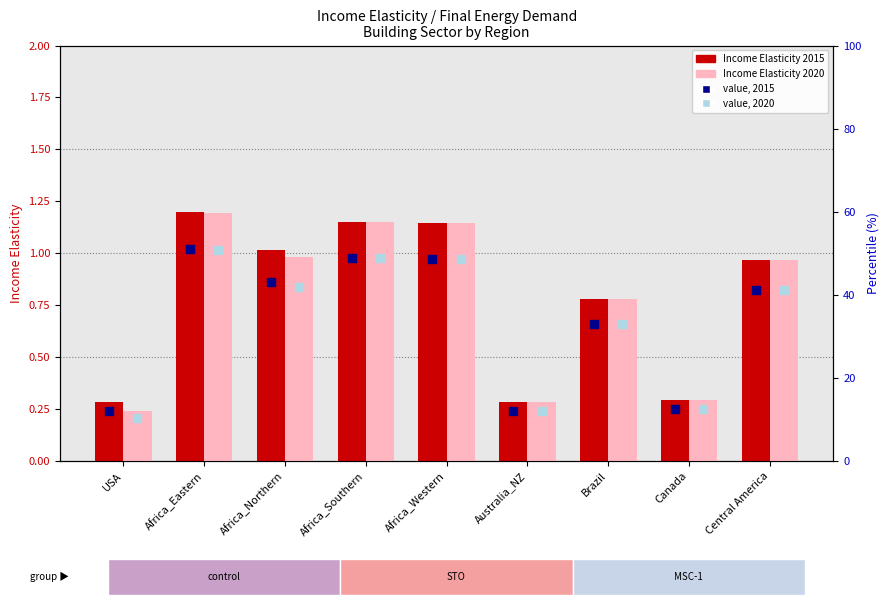

At how many categories does at least one series exceed 0?

9